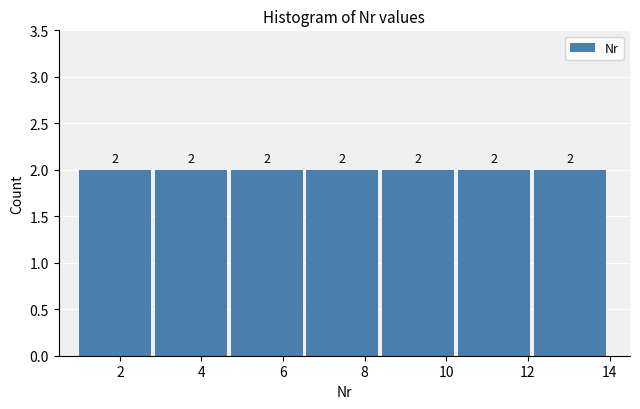

How tall is the bar that spans 1.0 to 2.8 on the x-axis? The bar edges are not printed on the chart, so give them approximately, as read against the axis.

2